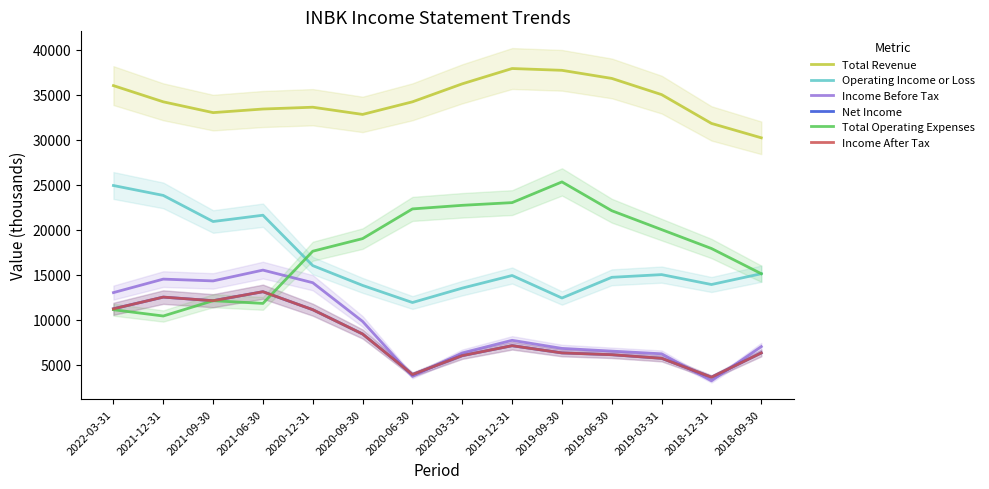

Between which two adjacent categories do Total Operating Expenses and Operating Income or Loss first intersect?

2021-06-30 and 2020-12-31